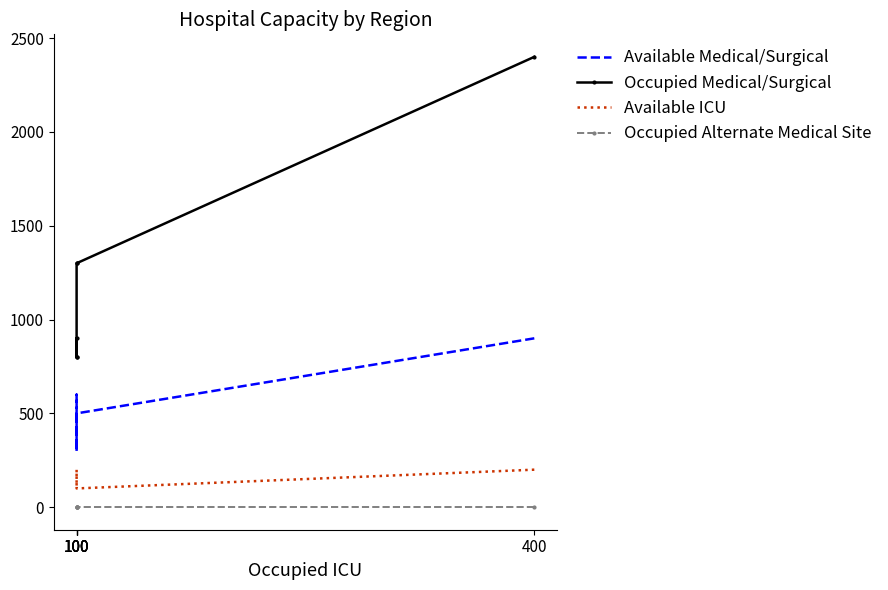

What is the value of the Available ICU point at the 6th from the left?

100